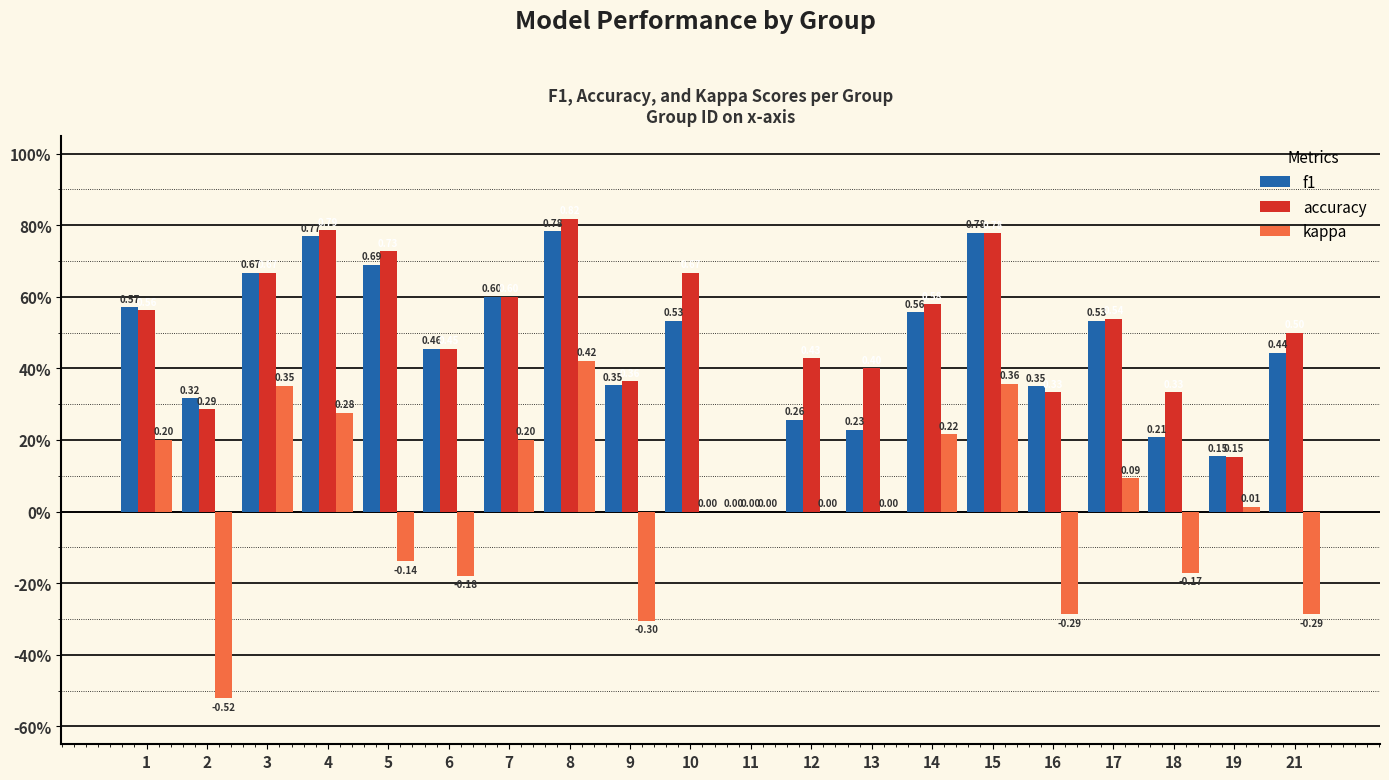

List the labels in order of kappa value, largest first.

8, 15, 3, 4, 14, 1, 7, 17, 19, 10, 11, 12, 13, 5, 18, 6, 16, 21, 9, 2